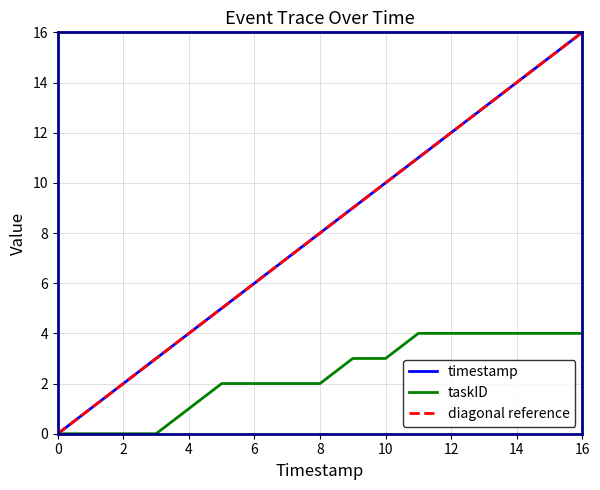

The timestamp series shows 4 at 4. True or false?

True